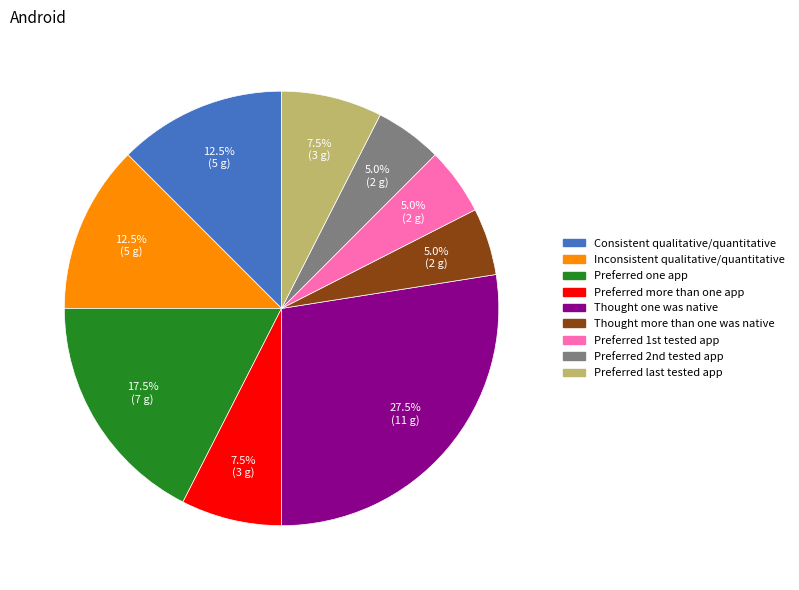

Does Consistent qualitative/quantitative account for over 50% of the chart?

No